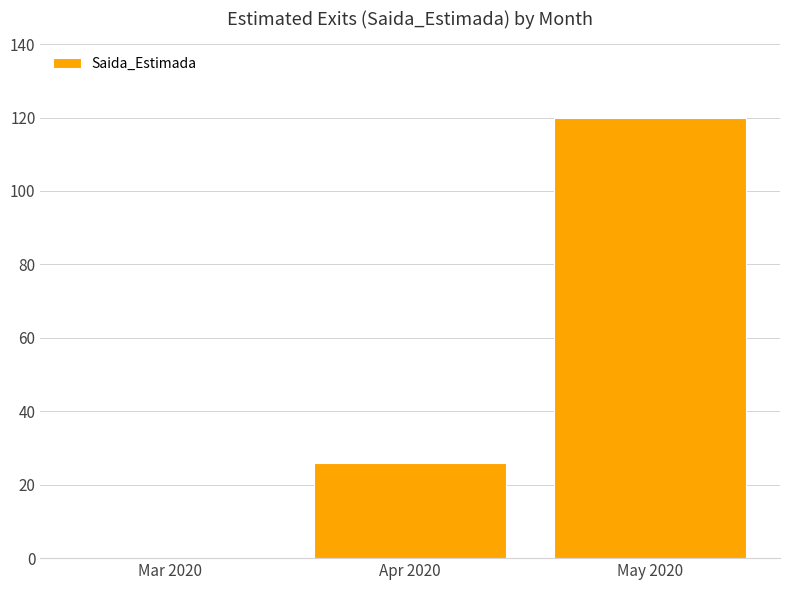

Reading left to right, extract all data points from this chart.

Mar 2020=0	Apr 2020=26	May 2020=120